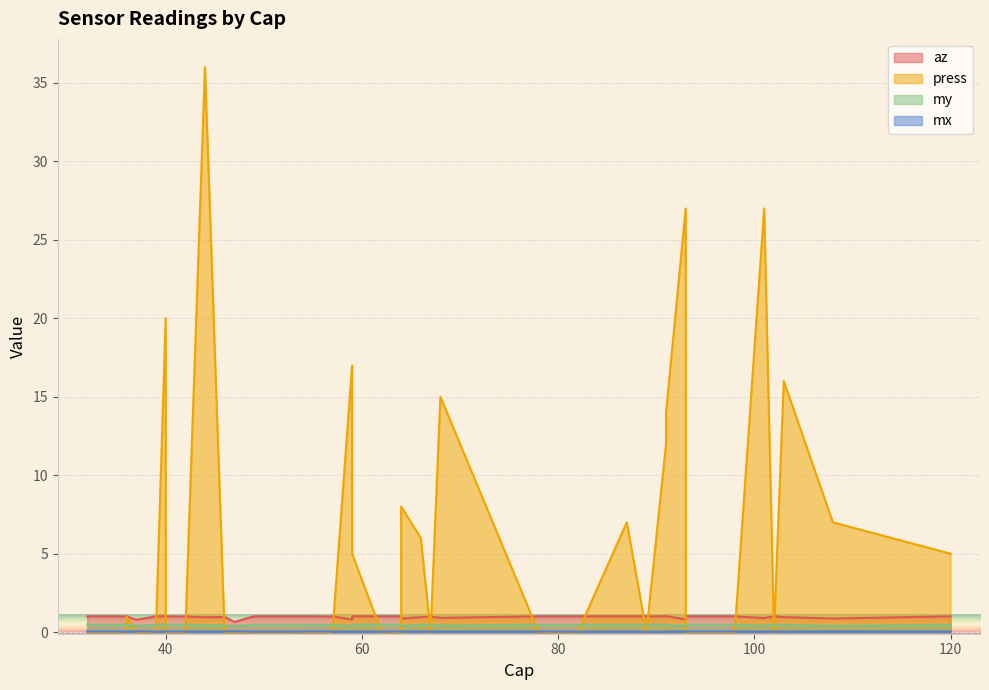

True or false: press and mx intersect in this chart.

True